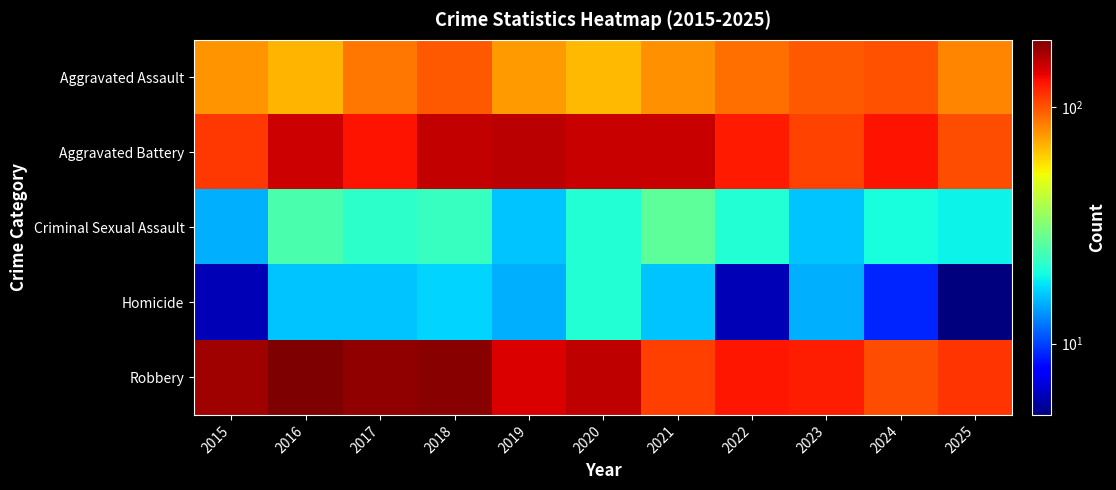

Between 2024 and 2017, which is larger?

2024